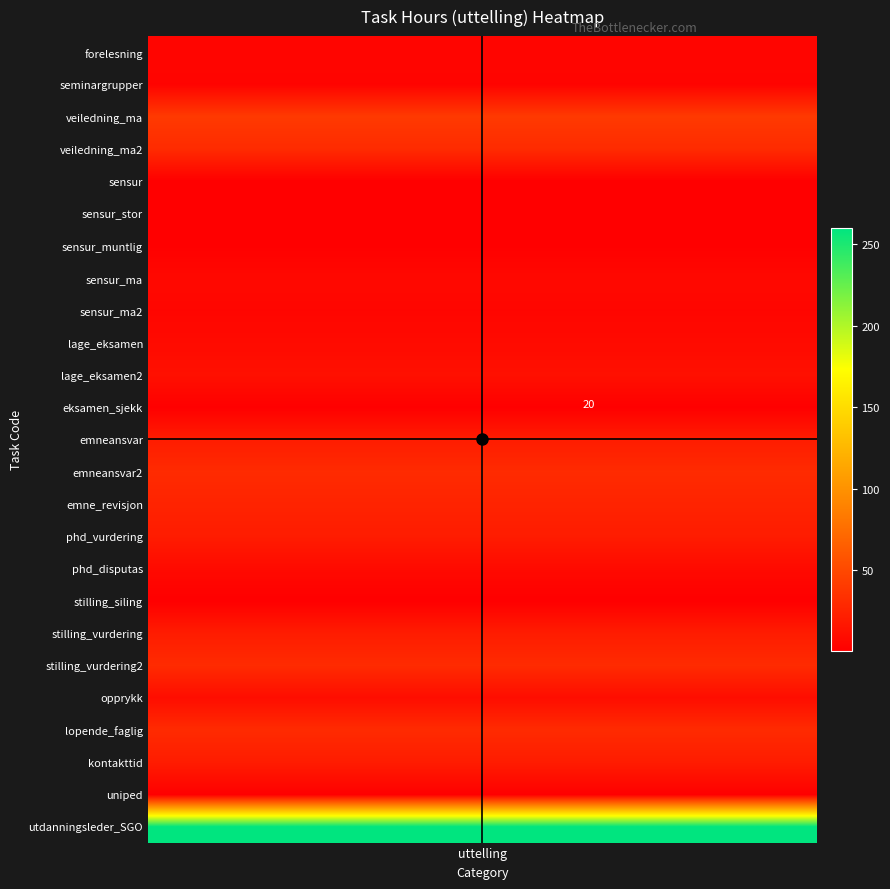

The chart shows a value of 45.2 at 21. True or false?

False